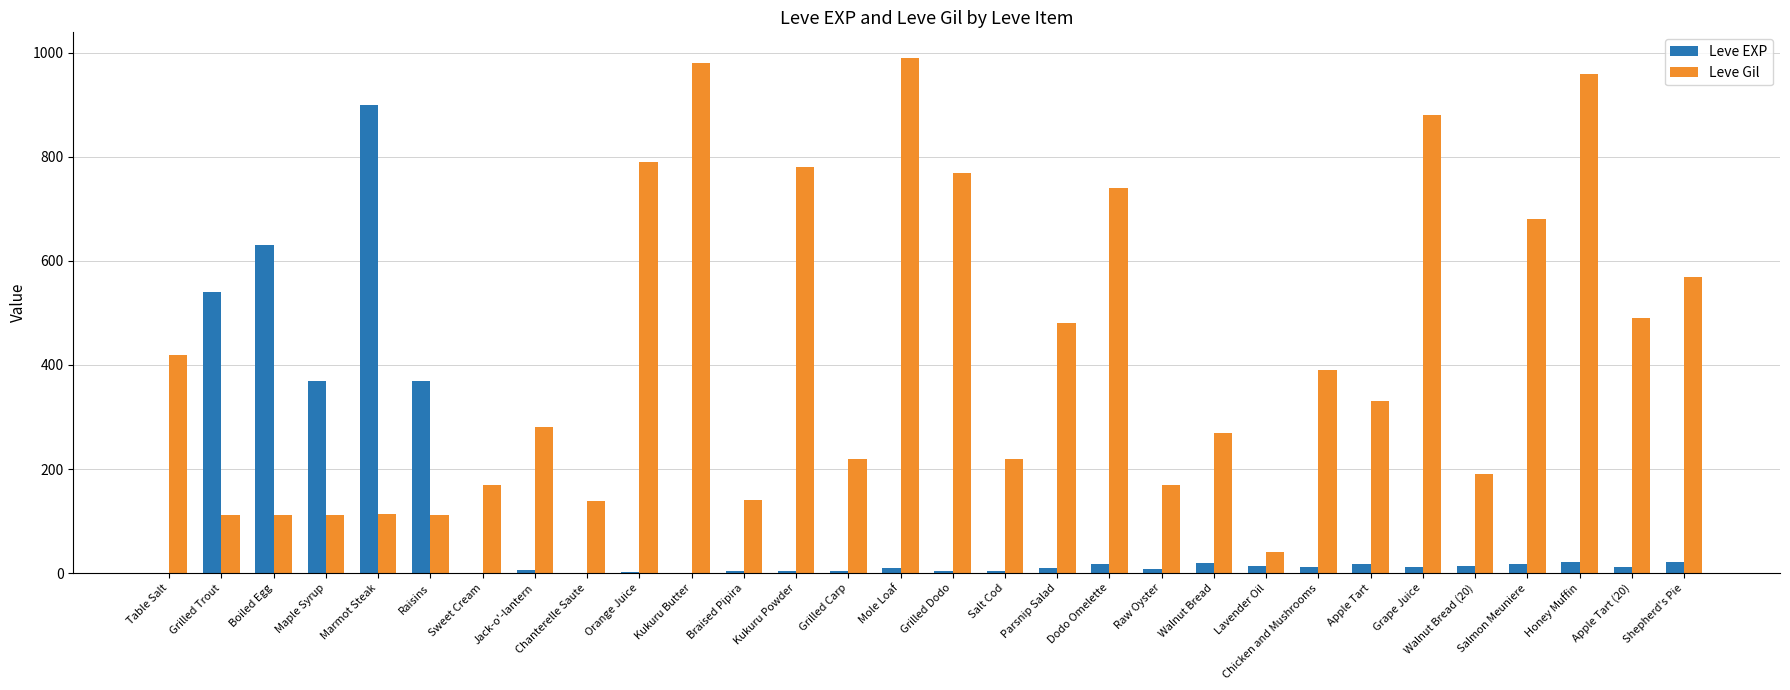

True or false: Leve Gil has a value of 230 at Parsnip Salad.

False